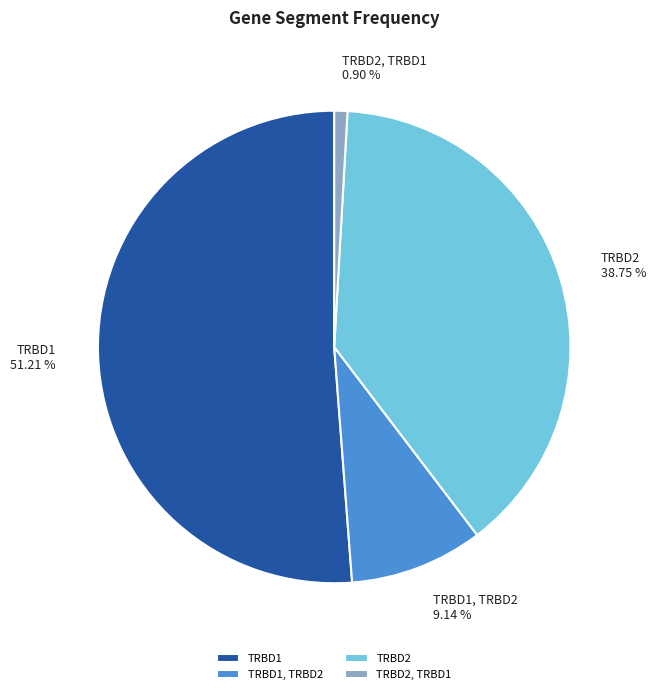

Do TRBD2, TRBD1 and TRBD1 together represent more than half of the pie?

Yes